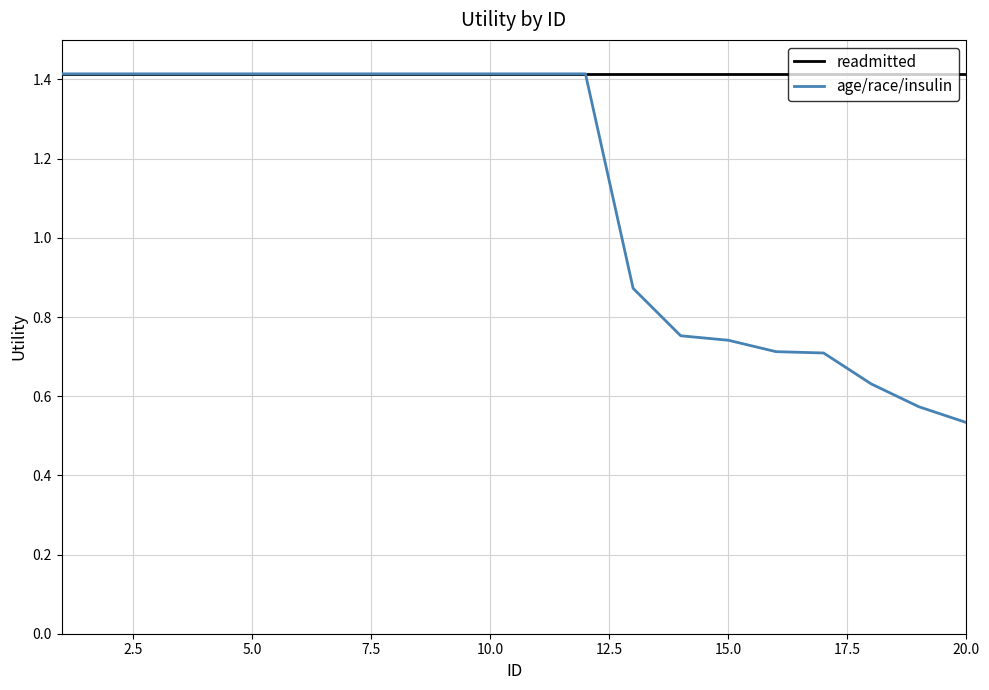

What is the minimum value for readmitted?

1.4